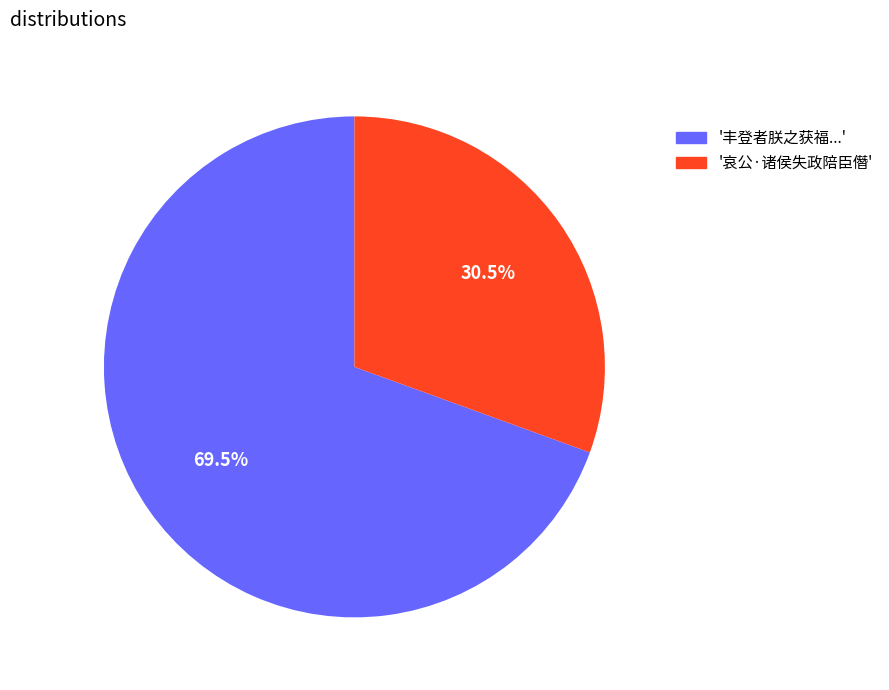

Is there a majority slice in this chart?

Yes